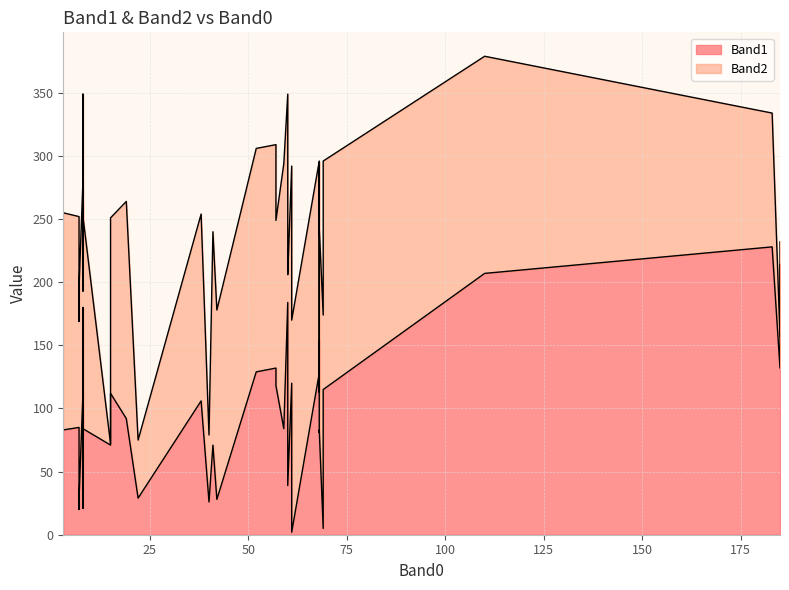

List the series in order of their overall mean, highest first.

Band2, Band1